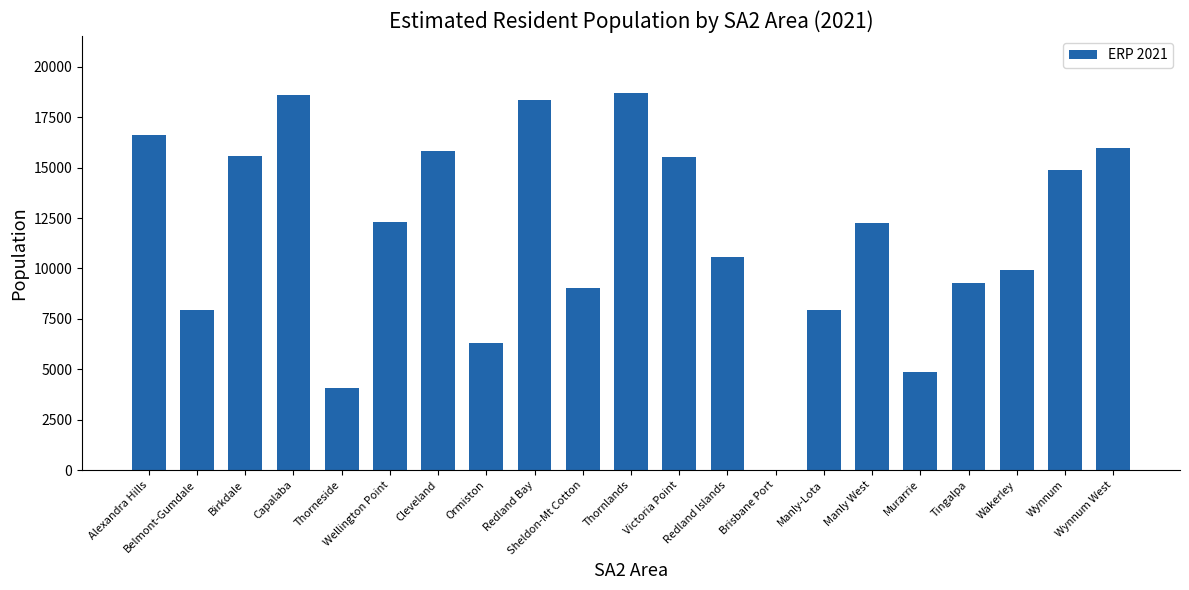

What is the average value?

11645